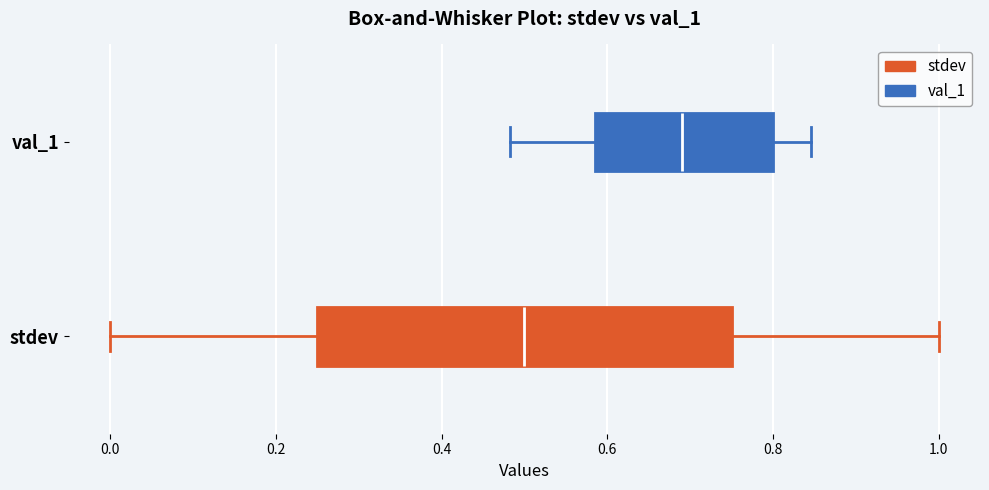

Which box has the furthest to the left median line?

stdev